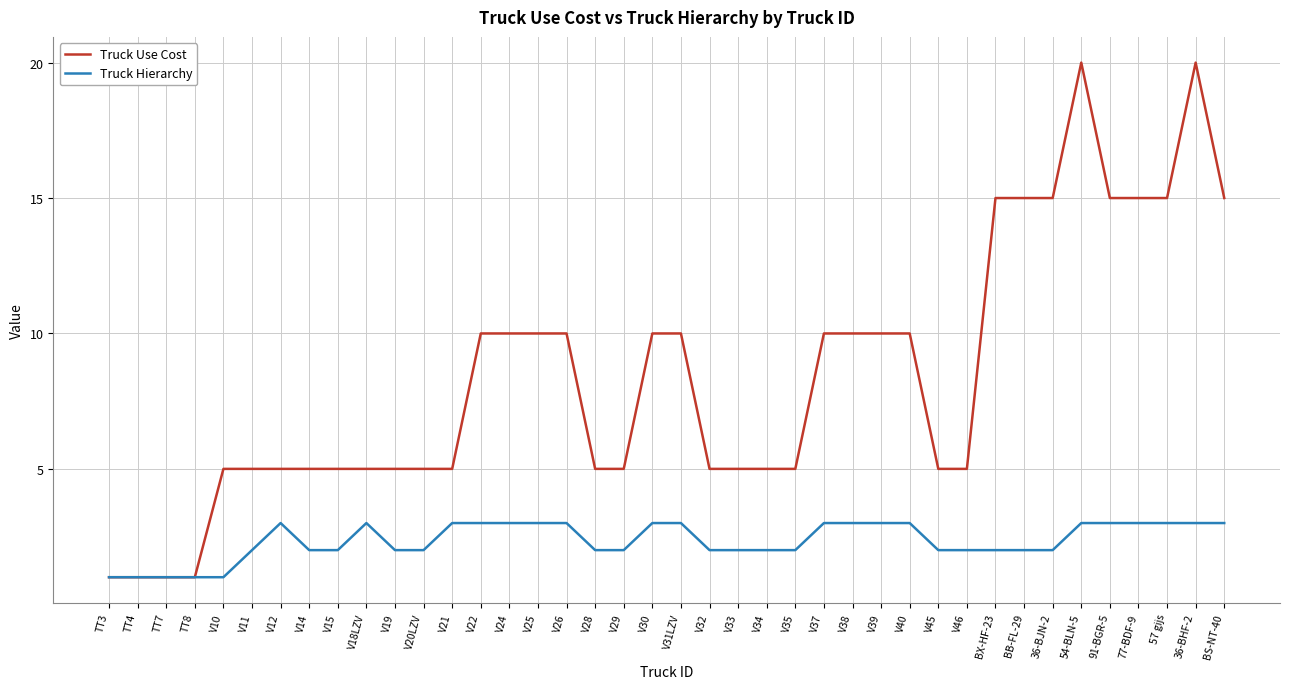

What is the difference between the maximum and second lowest values in the Truck Use Cost series?

19